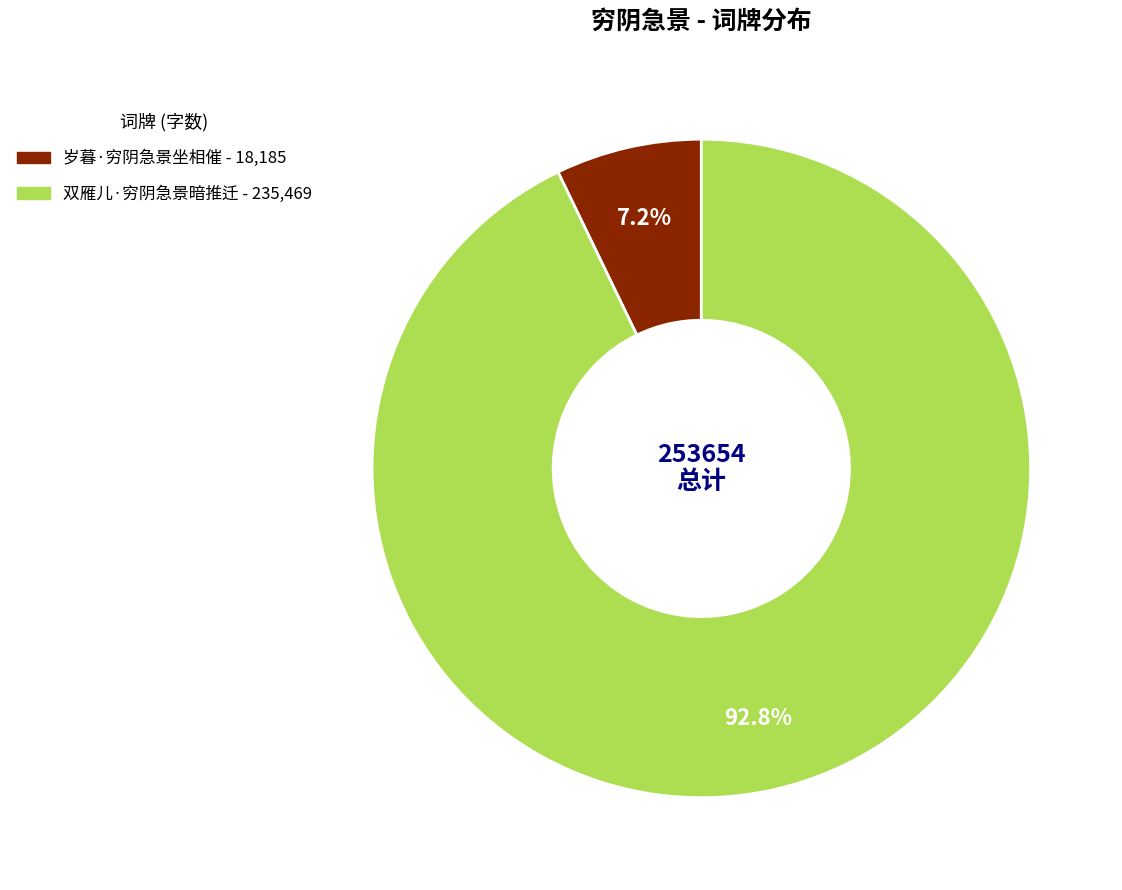

To the nearest percent, what is the combined percentage of 双雁儿·穷阴急景暗推迁 and 岁暮·穷阴急景坐相催?

100%